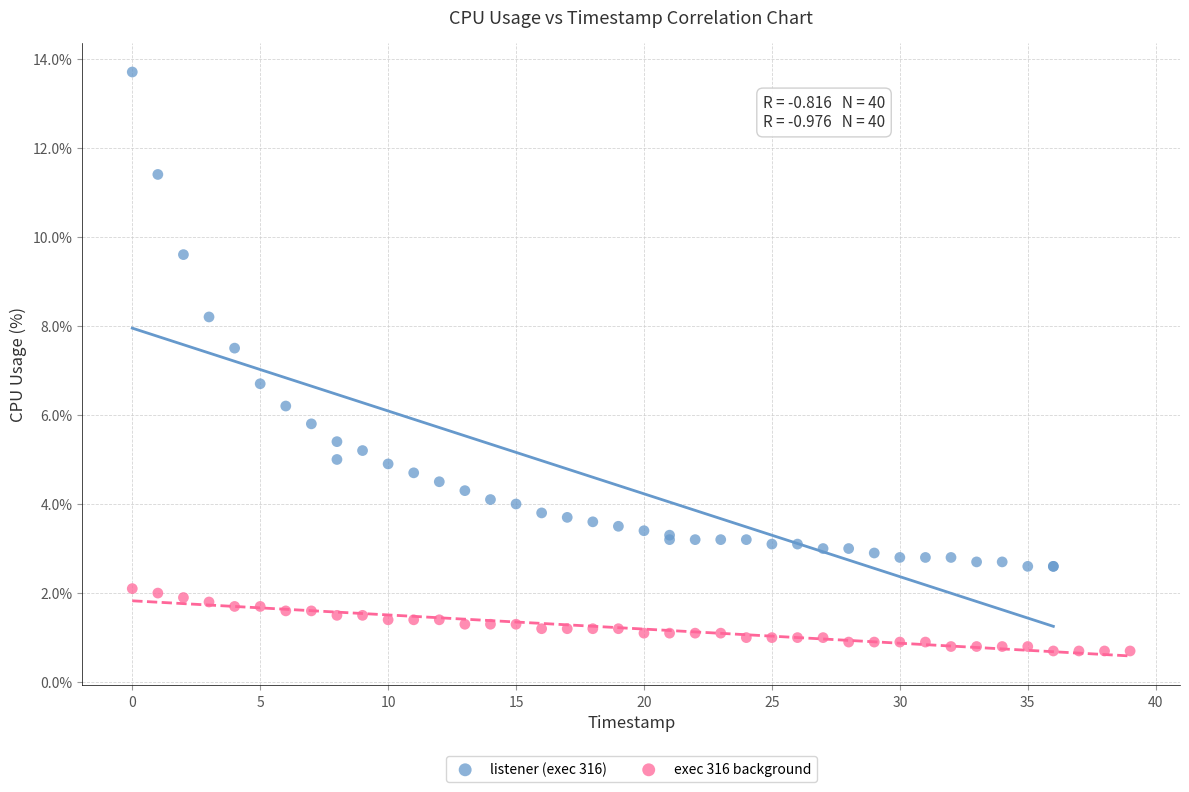

Which series has the widest spread of Y values?

listener (exec 316)